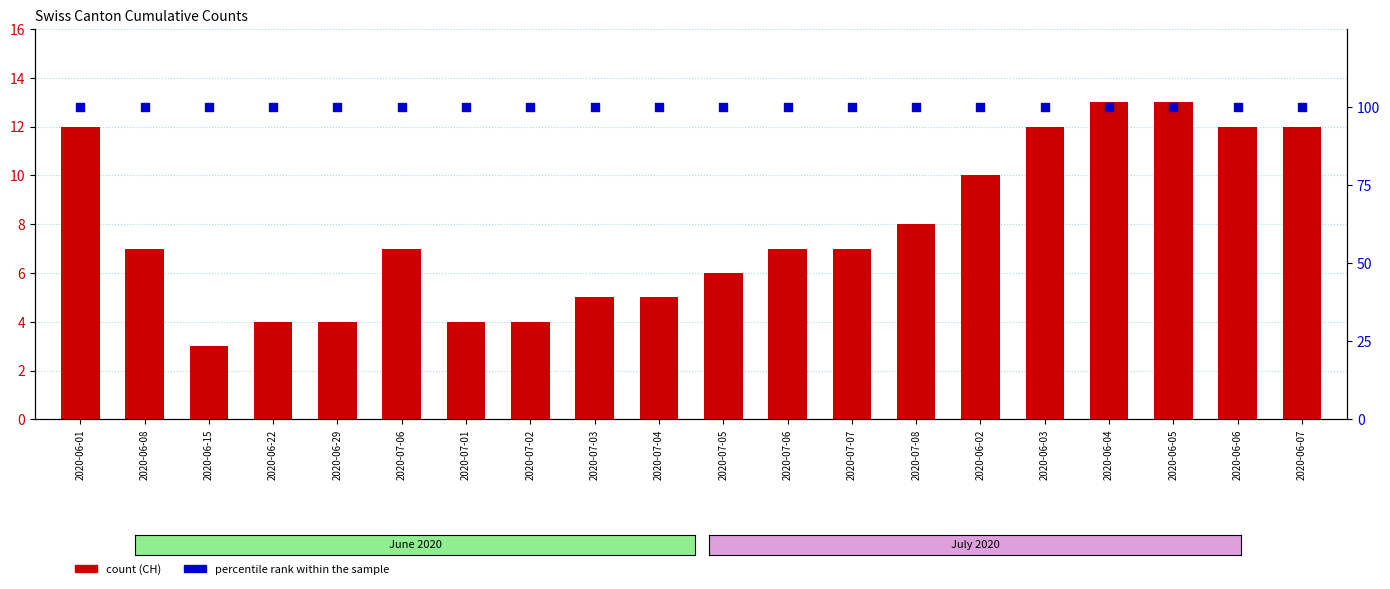

At how many categories does at least one series exceed 40?

20